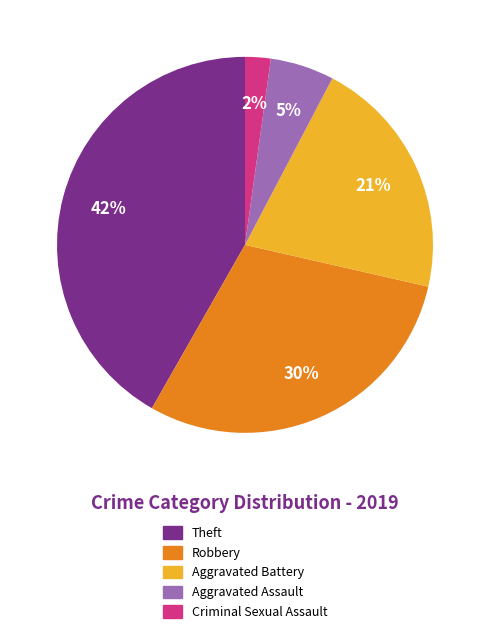

To the nearest percent, what is the average slice percentage?

20%